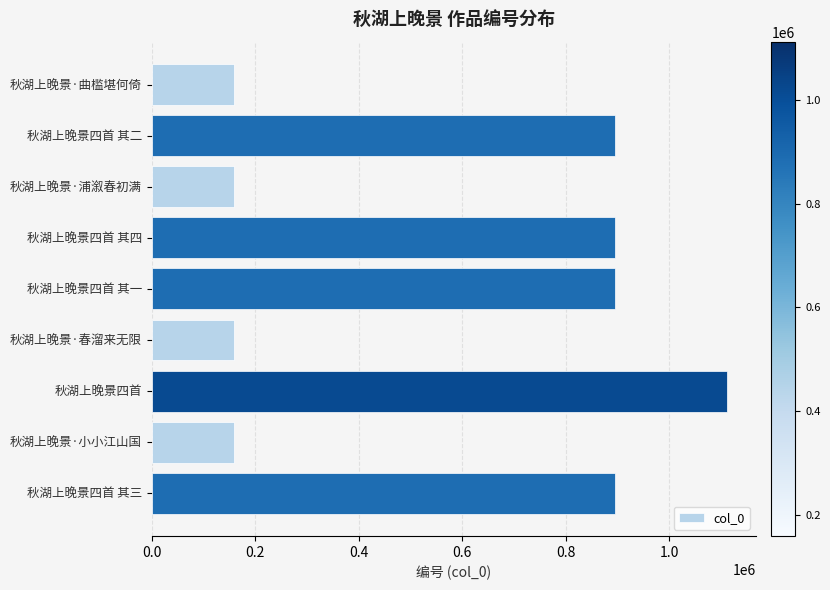

What is the average value?

591720